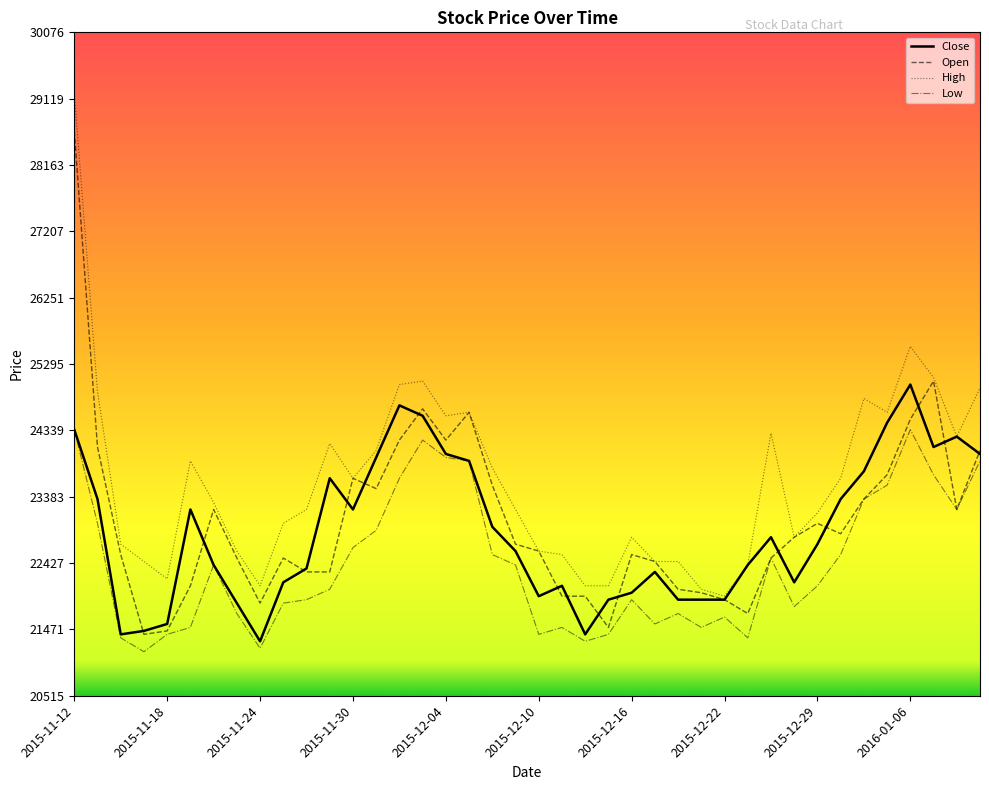

Rank the series by their maximum value, from lowest to highest.

Low, Close, Open, High